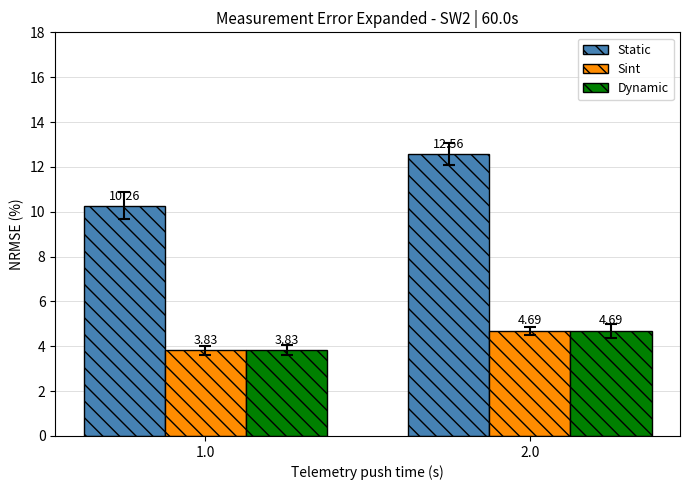

How many bars are there in total?

6